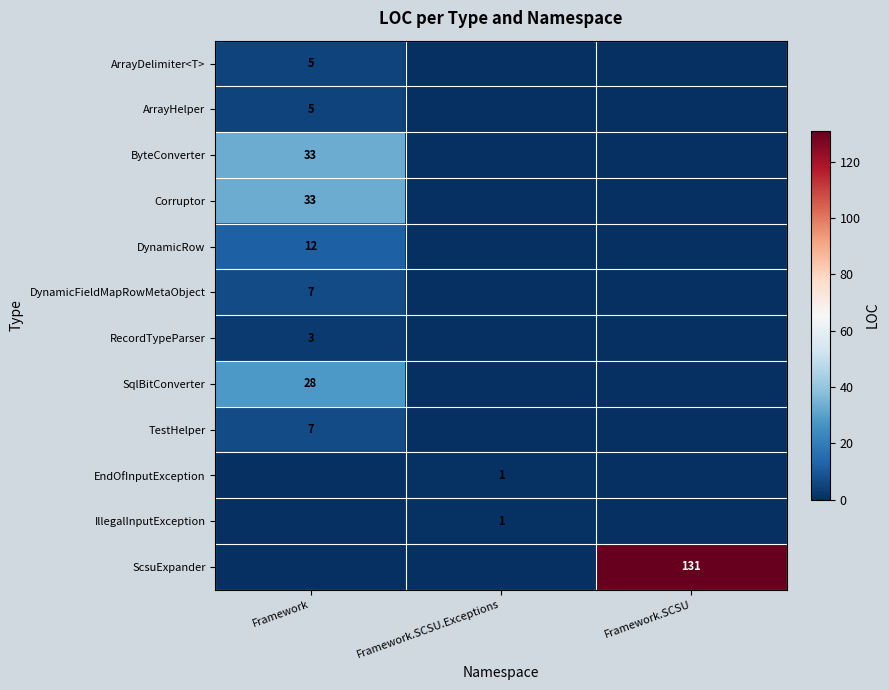

Is the value of SqlBitConverter at Framework greater than the value of DynamicFieldMapRowMetaObject at Framework?

Yes